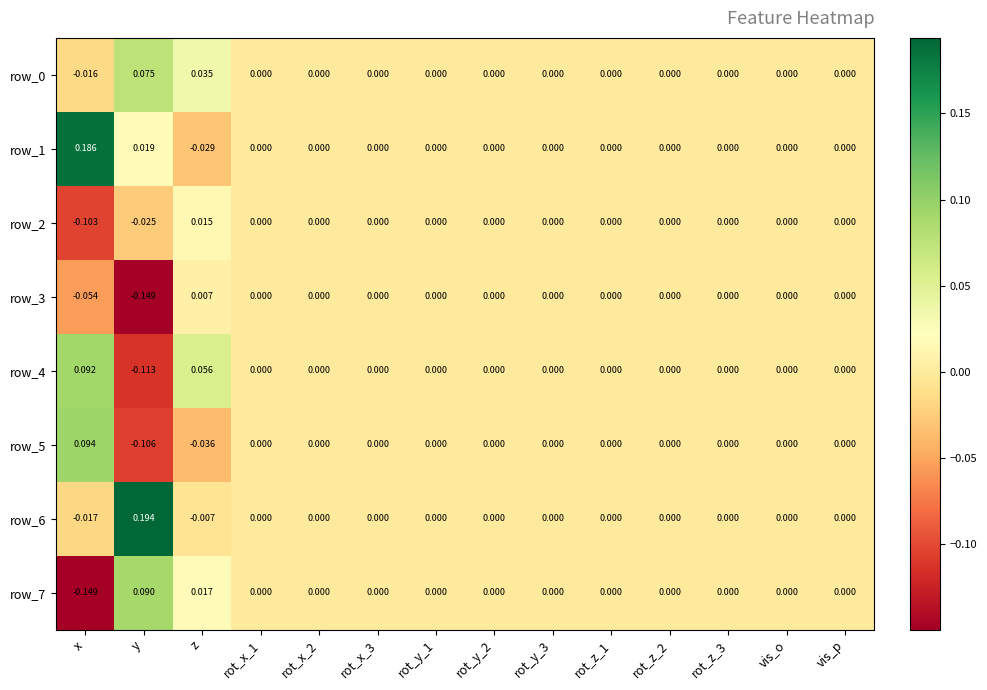

The row_5 series shows 0.0 at rot_x_3. True or false?

True